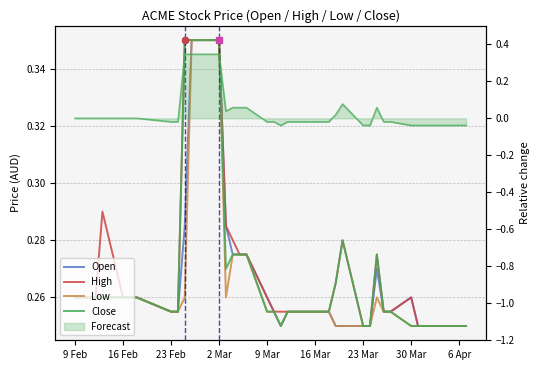

Which series contains the highest Y value?

Open